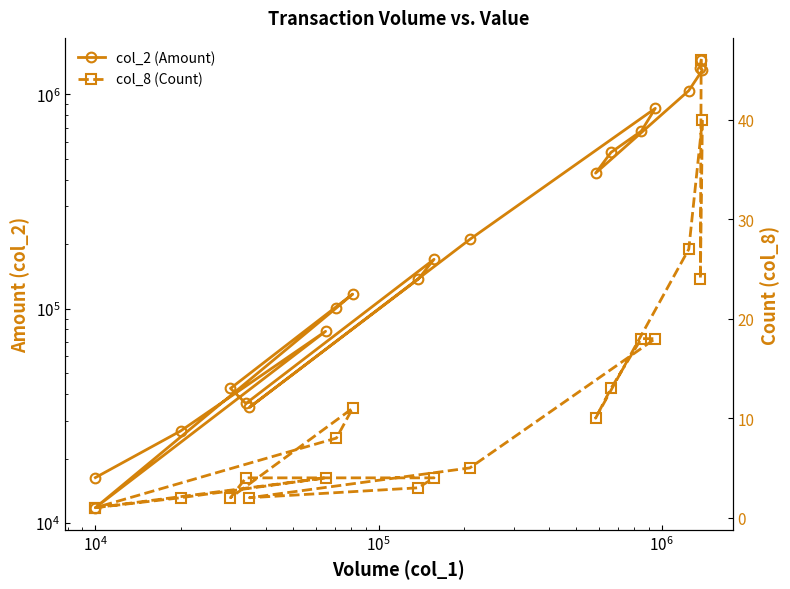

Reading left to right, list all the values displayed in this chart.

col_2 (Amount): 16300	26900	78450	11800	100890	117010	42500	36130	169980	137340	34650	210500	860260	673790	536000	428890	1040780	1297910	1326680	1441840
col_8 (Count): 1	2	4	1	8	11	2	4	4	3	2	5	18	18	13	10	27	40	24	46